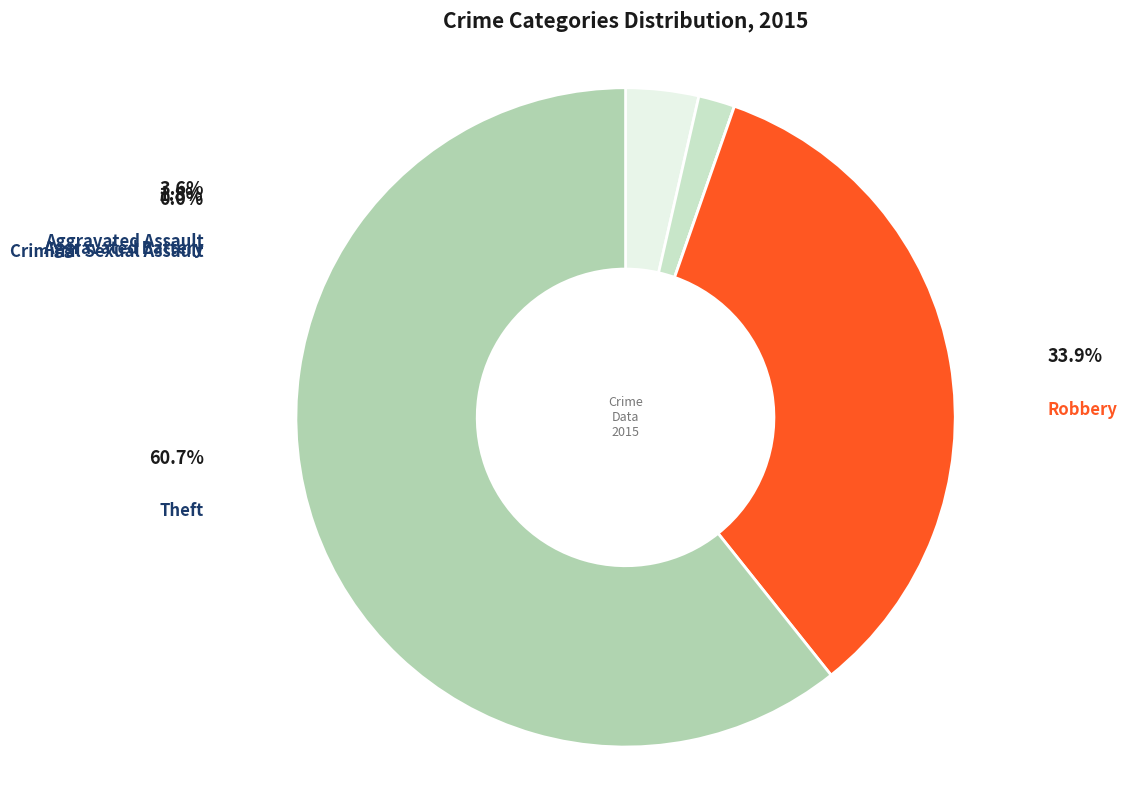

Which category has the biggest portion of the pie?

Theft